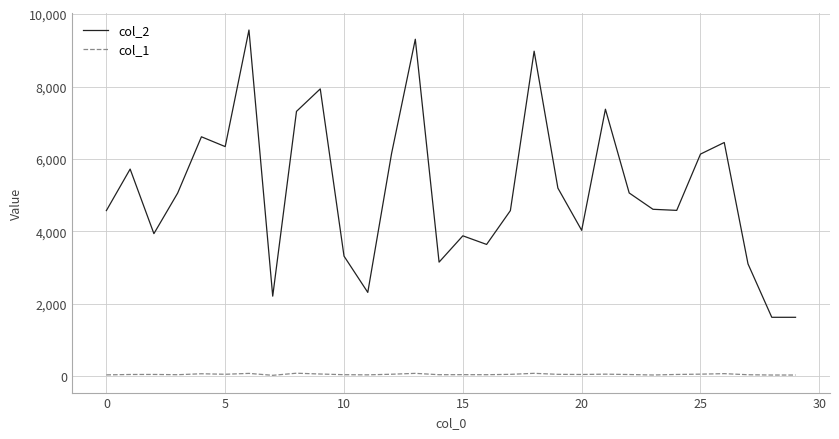

How many lines are shown in the chart?

2